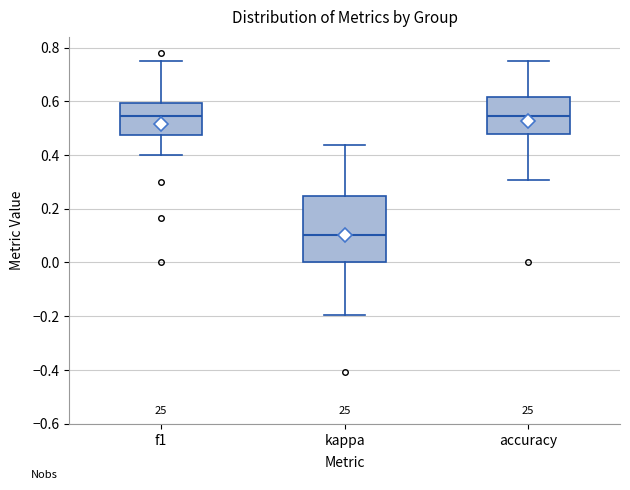

Which box is the tallest, from its lower edge to its upper edge?

kappa